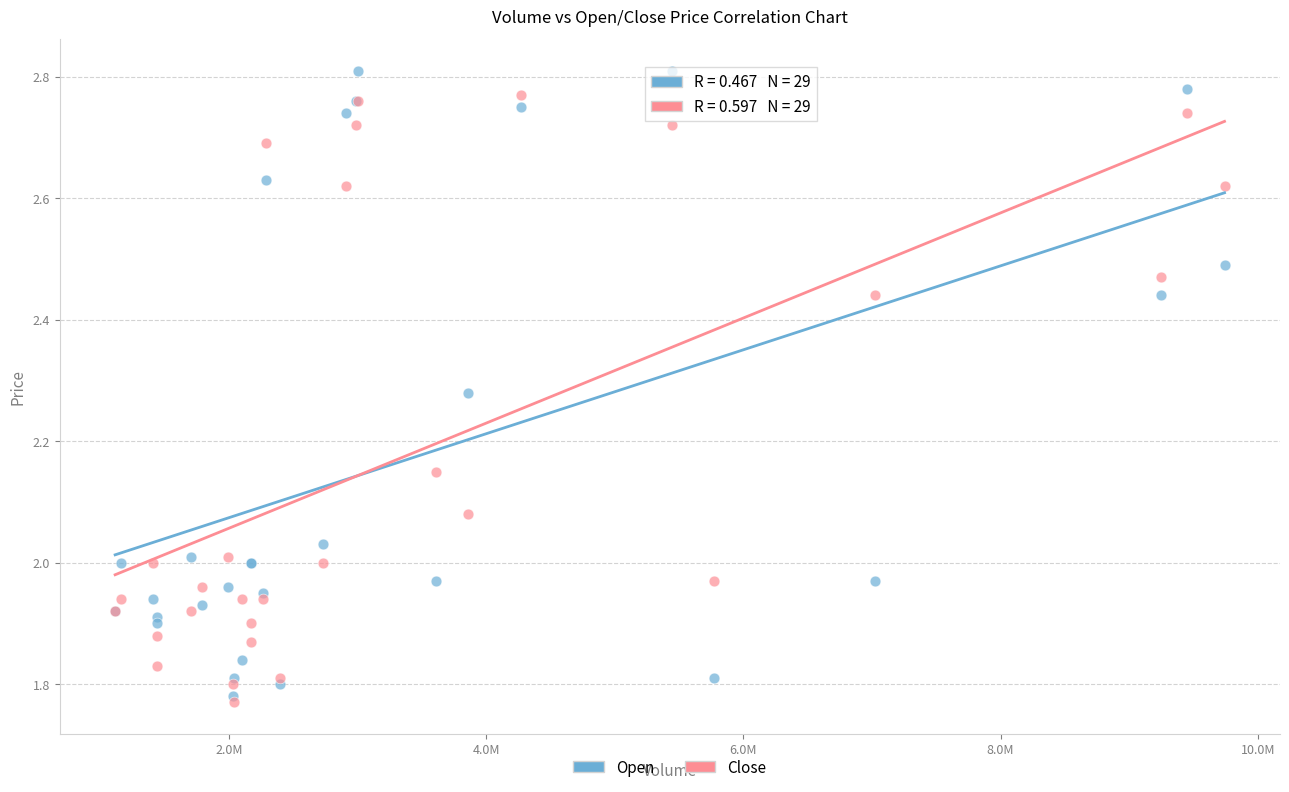

Which series reaches the minimum Y coordinate?

Close